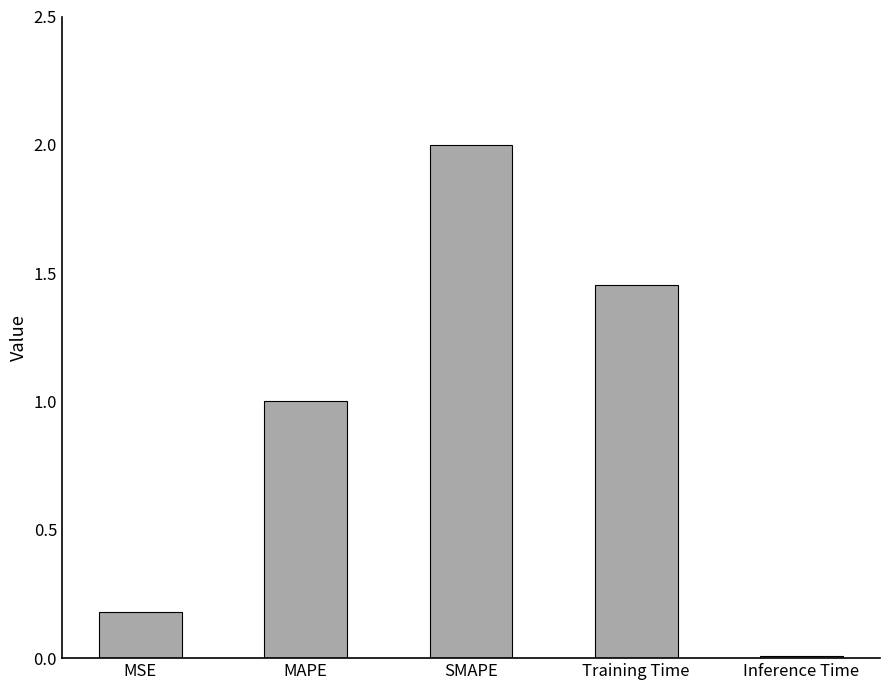

How many series are shown in this chart?

1